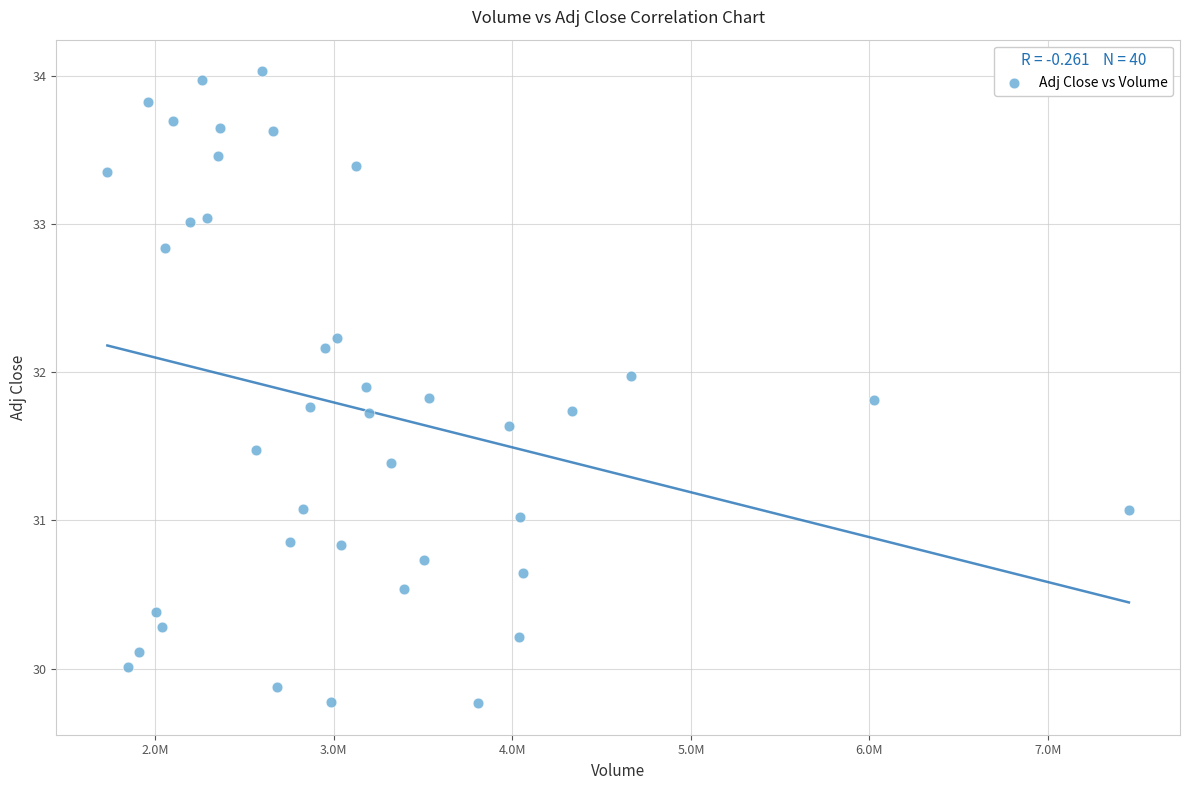

What is the range of X values (max minus min)?

5721700.0